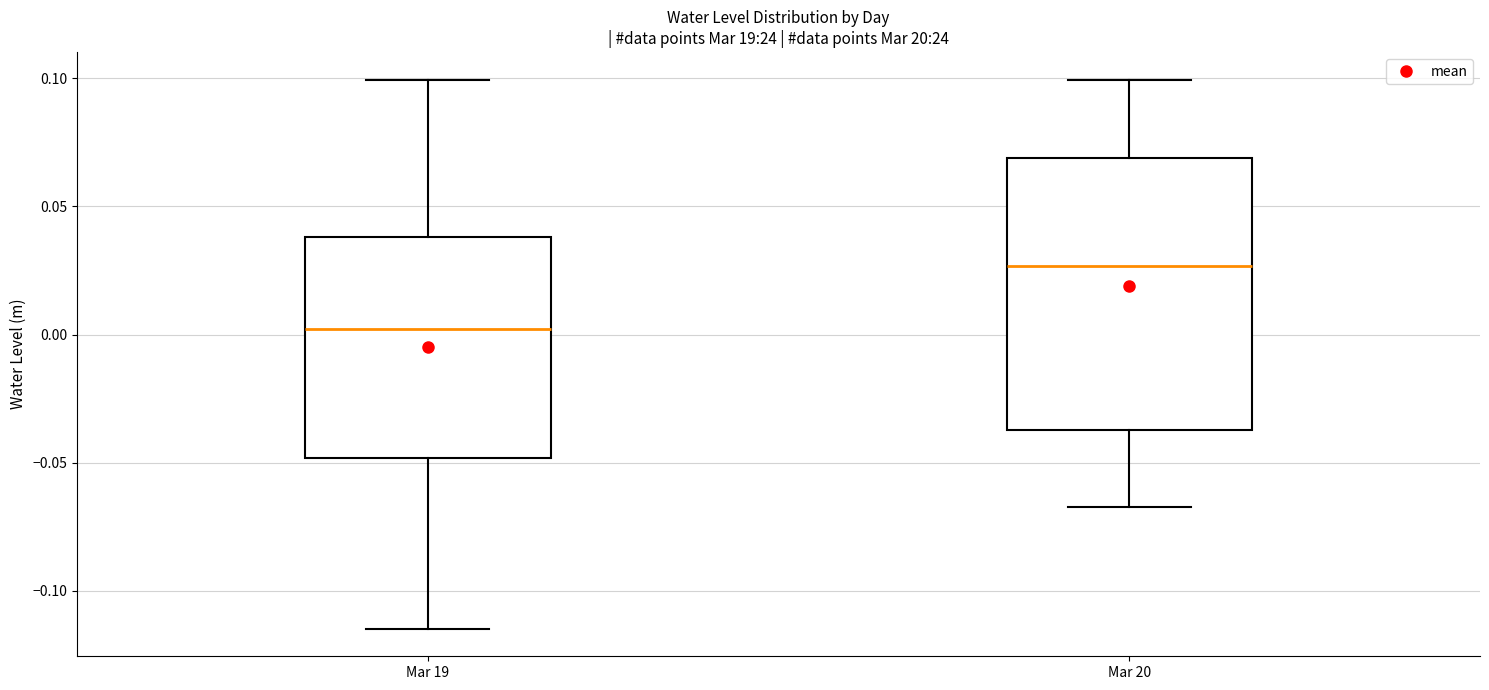

Which box is the tallest, from its lower edge to its upper edge?

Mar 20